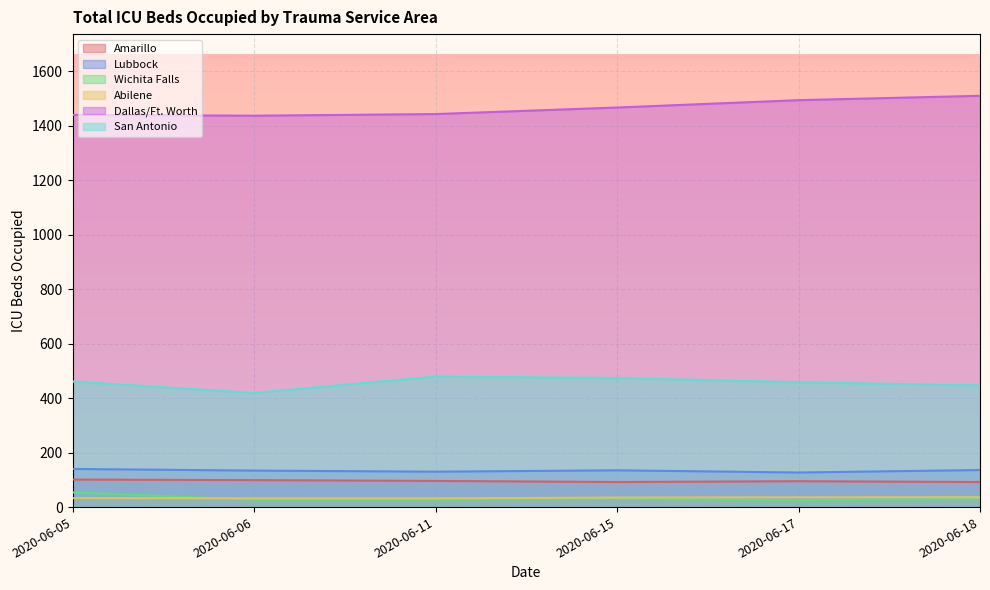

How many interior local valleys does the Lubbock series have?

2